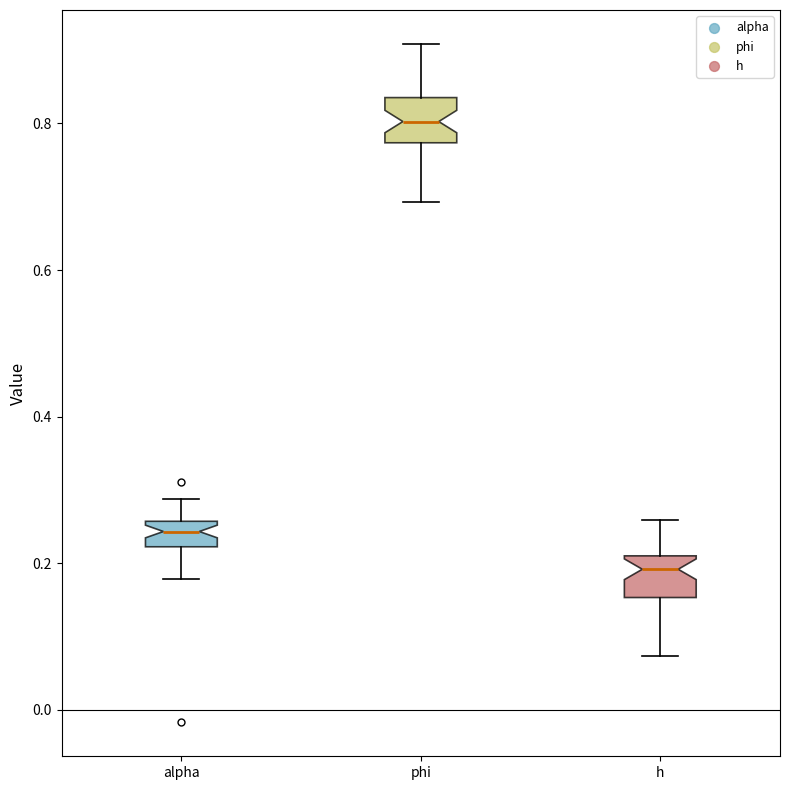

Reading left to right, transcribe this box plot: for each box, give where its median line is, the range the box spans, and where its two whiskers end, as read against the y-axis. The values are not printed on the chart, so give them approximately, as read against the axis.

alpha: median 0.24, box 0.22 to 0.26, whiskers 0.18 to 0.28
phi: median 0.80, box 0.78 to 0.84, whiskers 0.70 to 0.90
h: median 0.20, box 0.16 to 0.22, whiskers 0.08 to 0.26